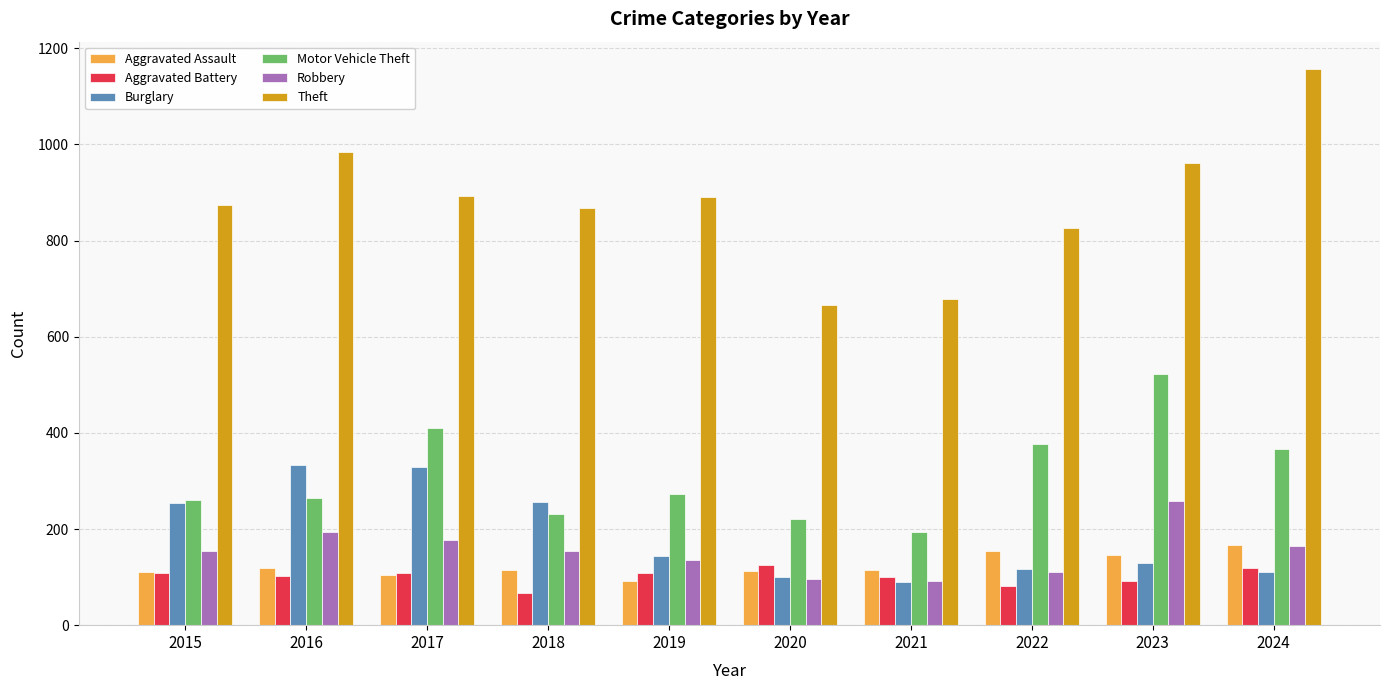

What is the sum of the Aggravated Battery values at 2022 and 2016?

183